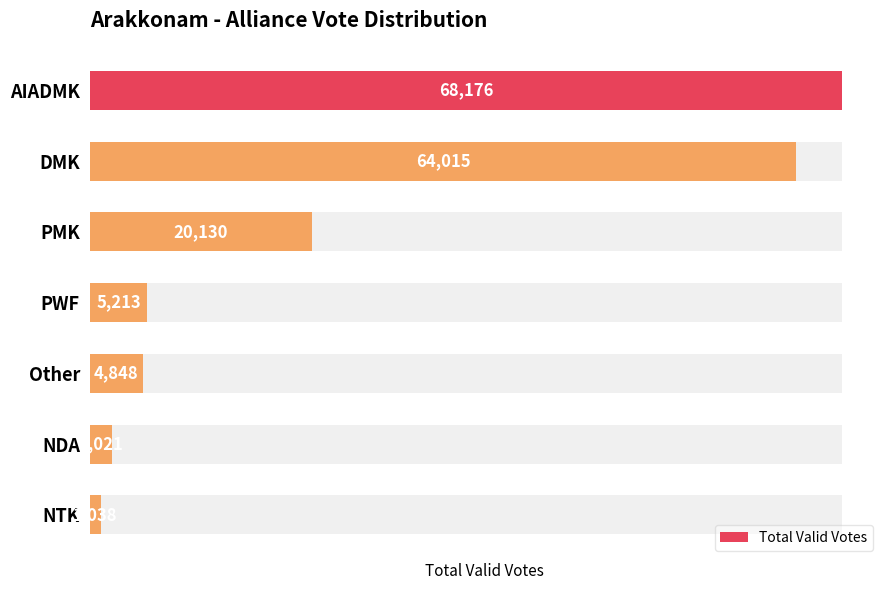

The chart shows a value of 68176 at 0. True or false?

True